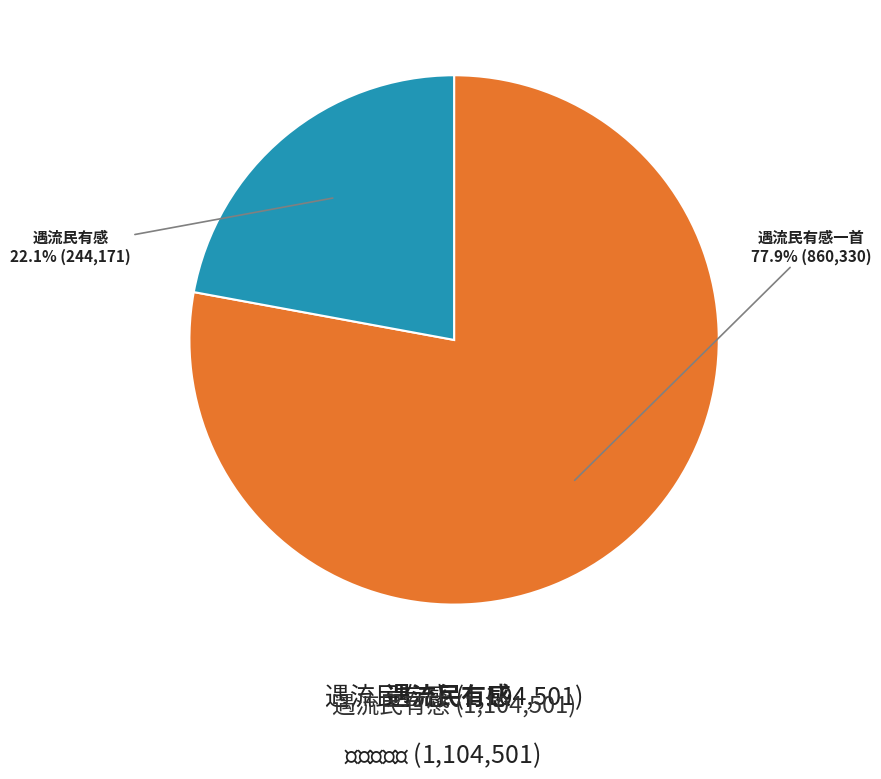

Is there a majority slice in this chart?

Yes